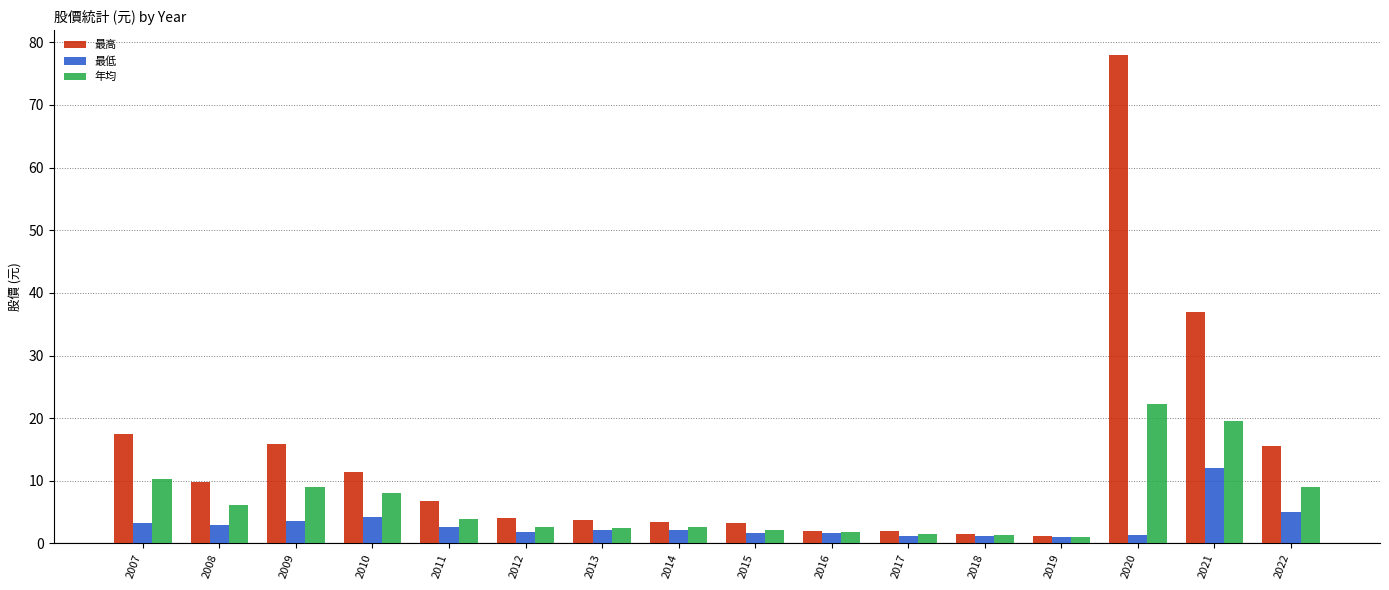

What is the sum of all 最高 values?

213.6